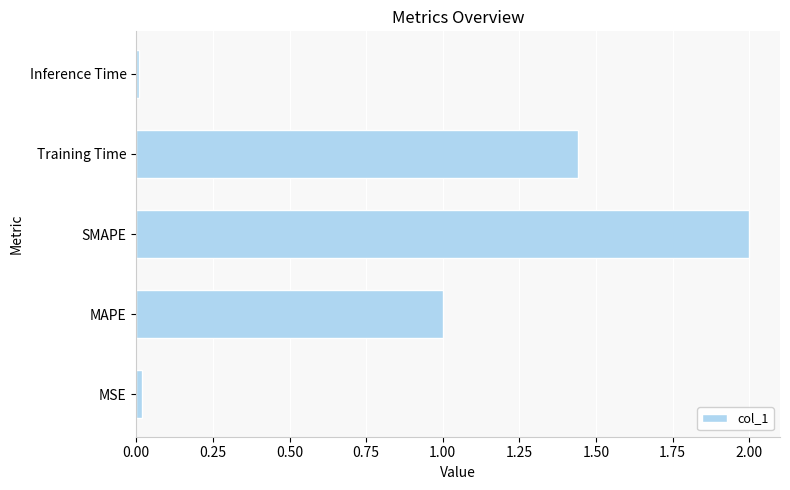

True or false: the data shows 1.0 at MAPE.

True